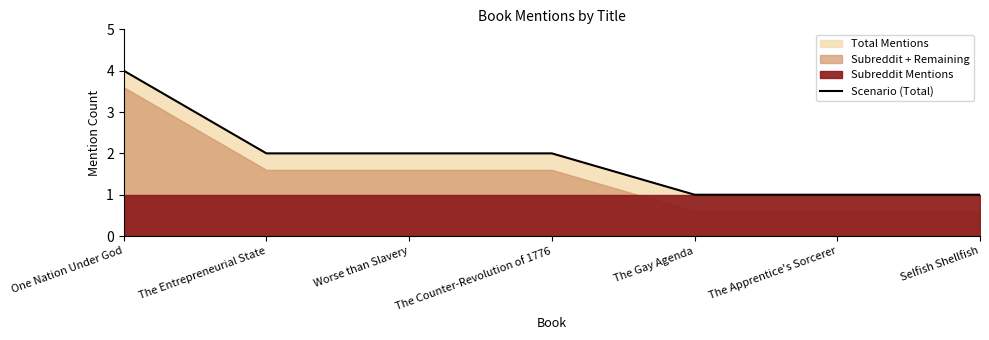

Rank the categories by value from lowest to highest.

The Gay Agenda, The Apprentice's Sorcerer, Selfish Shellfish, The Entrepreneurial State, Worse than Slavery, The Counter-Revolution of 1776, One Nation Under God